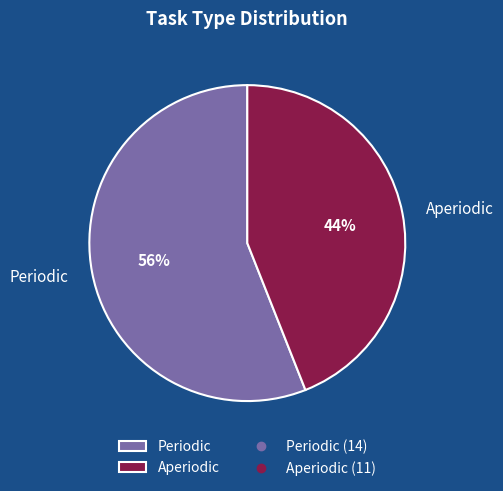

The Periodic slice represents 56% of the pie. True or false?

True